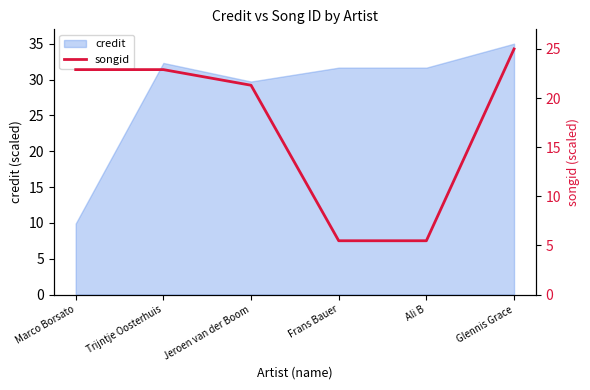

What is the ratio of the value at Trijntje Oosterhuis to the value at Jeroen van der Boom?

1.1